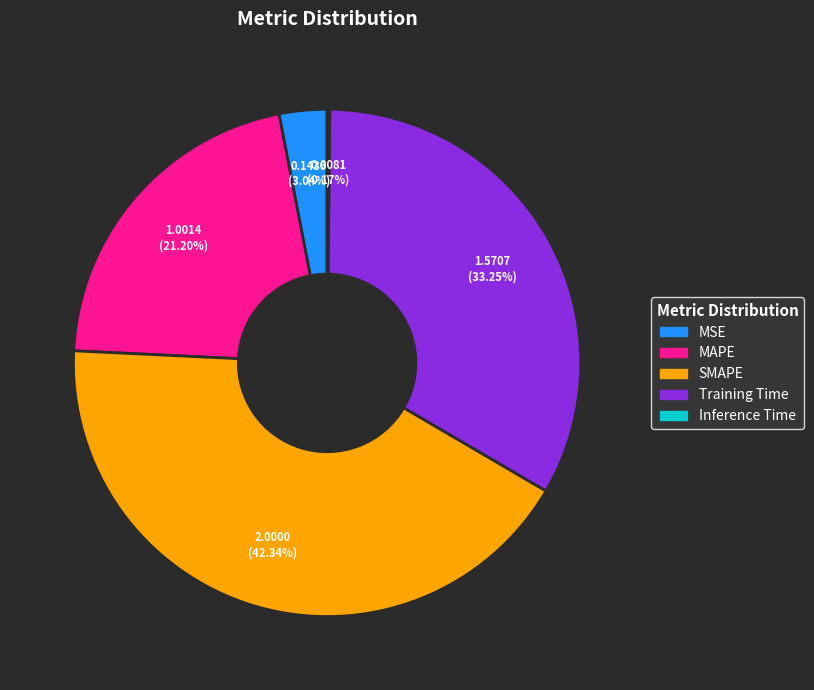

Does any single category account for the majority?

No